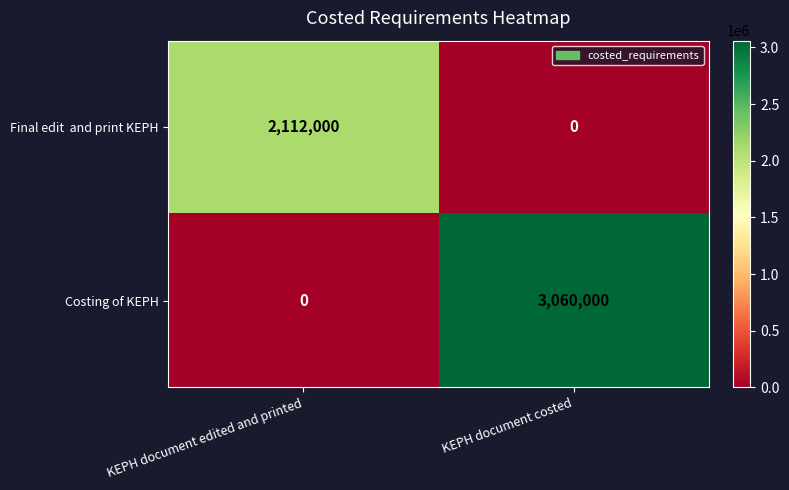

Which series changed the most between KEPH document edited and printed and KEPH document costed?

Costing of KEPH